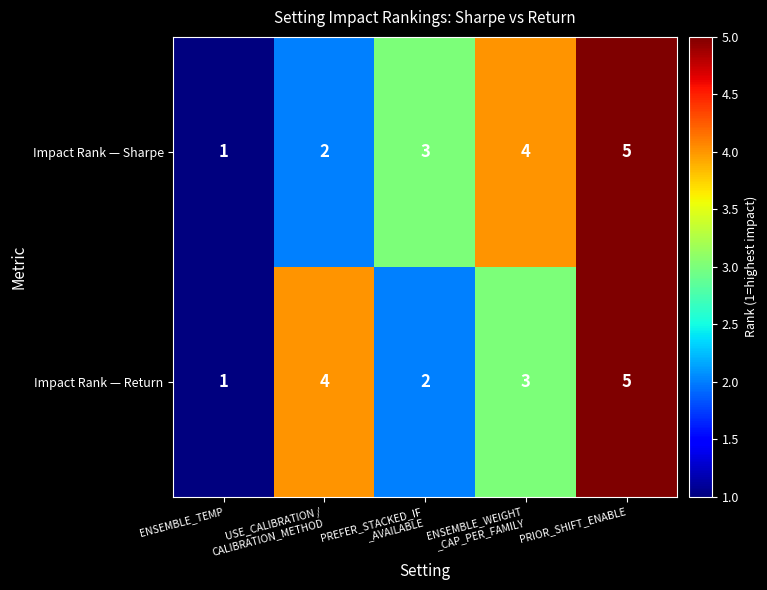

What is the difference between the second highest and minimum values in the Impact Rank — Sharpe series?

3